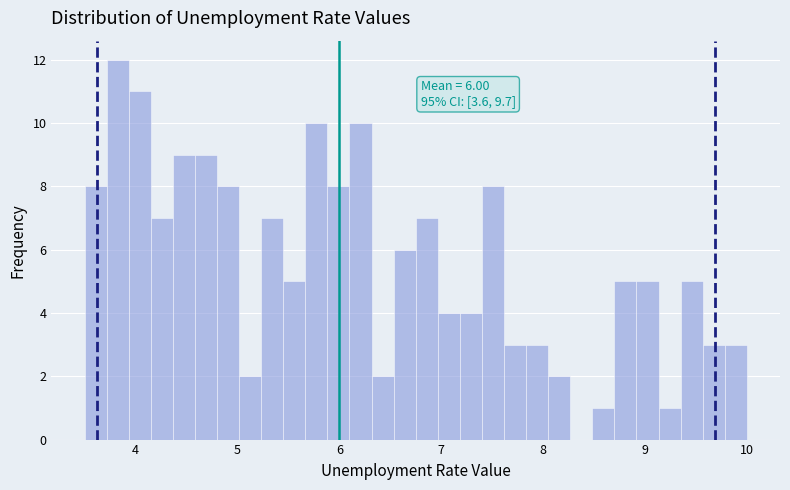

Read against the x-axis, roughly where is the centre of the tallest bar?

3.8